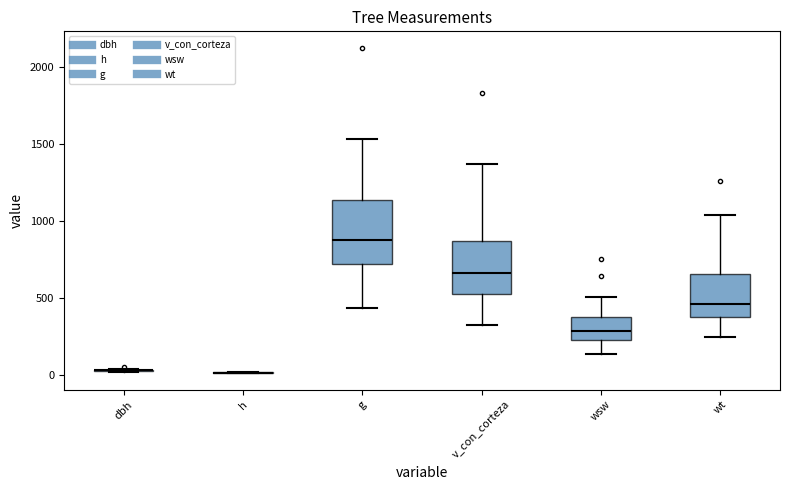

Reading left to right, read every box against the y-axis: the position of its median line, the range the box covers, and the ends of its whiskers. The values are not printed on the chart, so give them approximately, as read against the axis.

dbh: box collapsed to a line at 50, whiskers 0 to 50
h: box collapsed to a line at 0, whiskers 0 to 0
g: median 900, box 700 to 1150, whiskers 450 to 1550
v_con_corteza: median 650, box 550 to 850, whiskers 350 to 1350
wsw: median 300, box 250 to 400, whiskers 150 to 500
wt: median 450, box 400 to 650, whiskers 250 to 1050